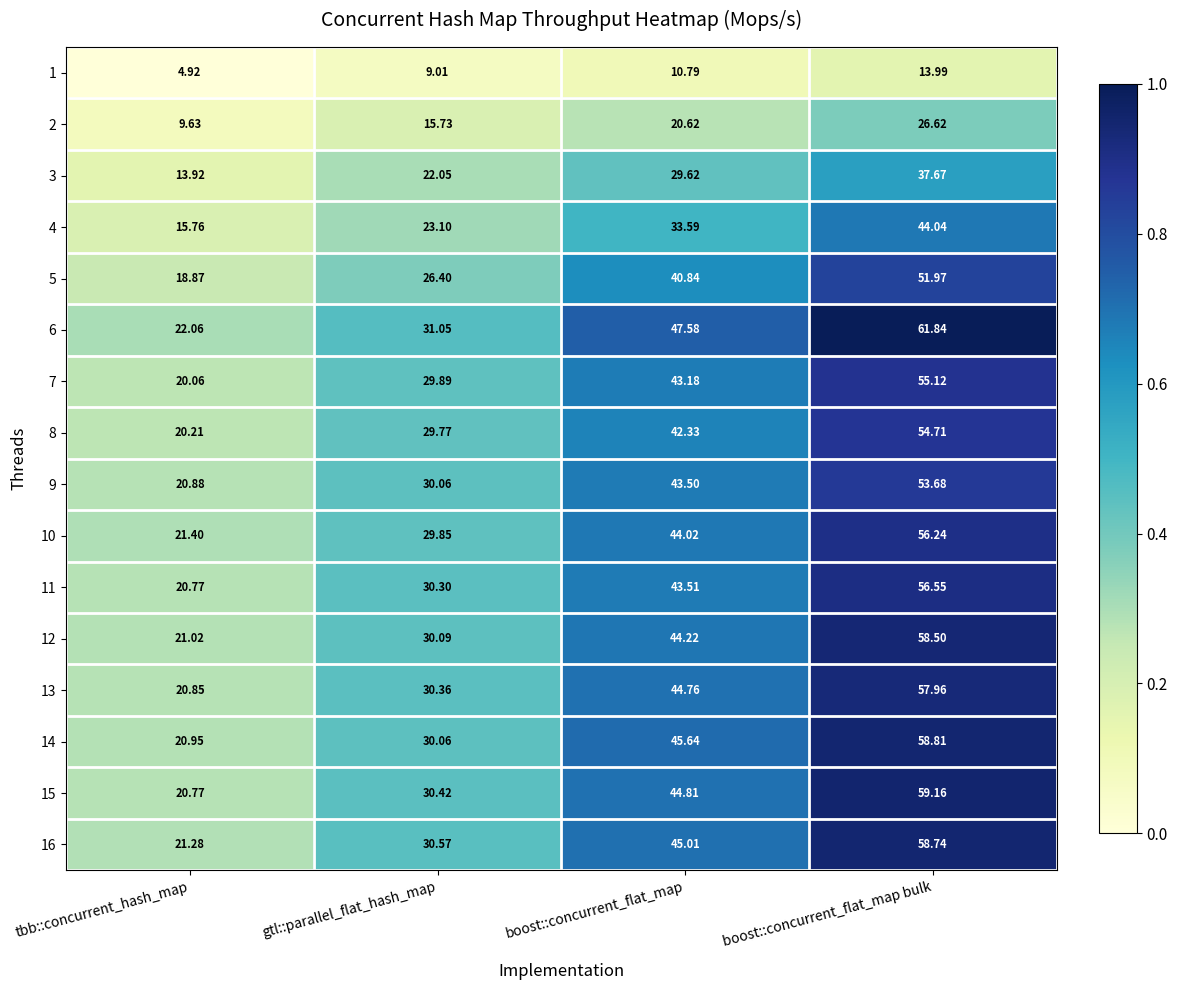

List the series in order of their peak value, lowest first.

1, 2, 3, 4, 5, 9, 8, 7, 10, 11, 13, 12, 16, 14, 15, 6